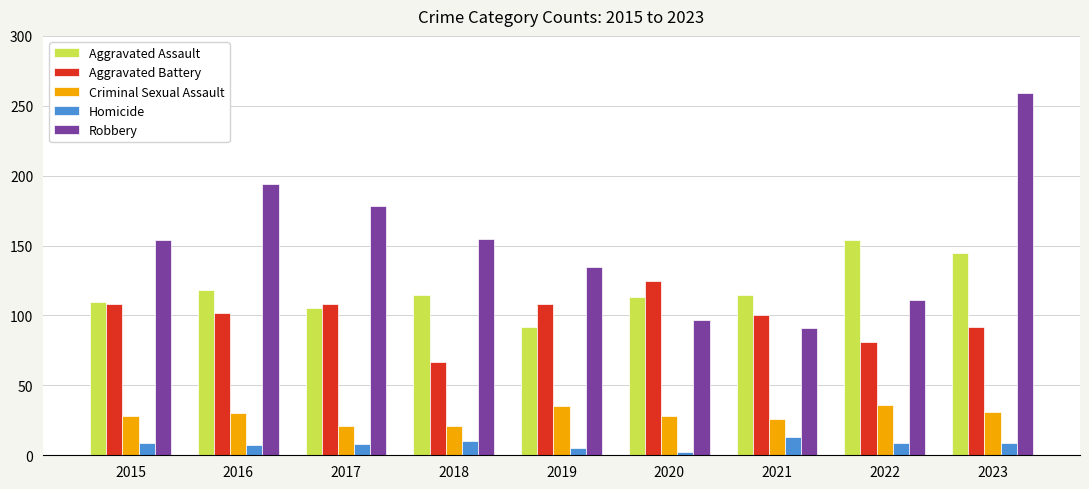

Which series has the largest total across all categories?

Robbery